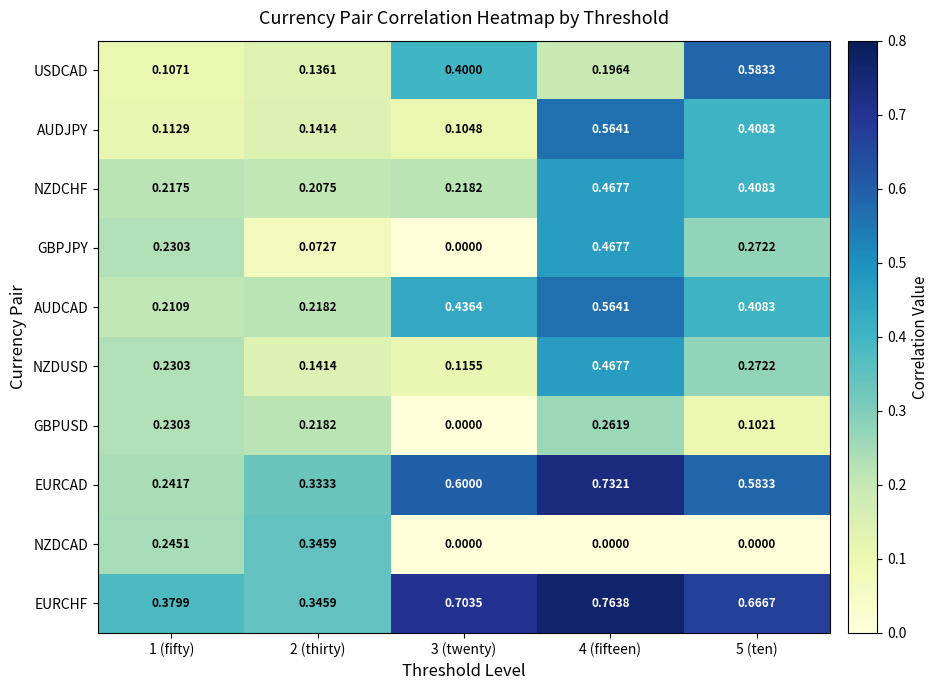

Is the value of EURCAD at 5 (ten) greater than the value of AUDJPY at 5 (ten)?

Yes